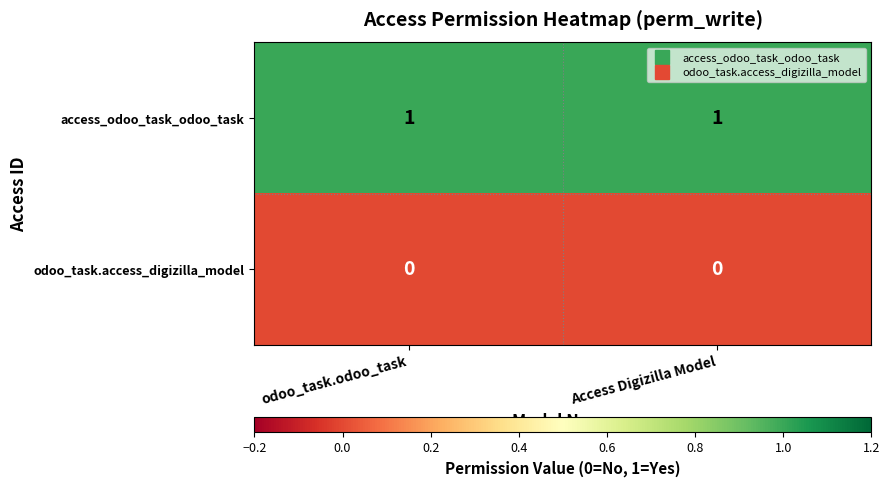

List the series in order of their peak value, highest first.

access_odoo_task_odoo_task, odoo_task.access_digizilla_model